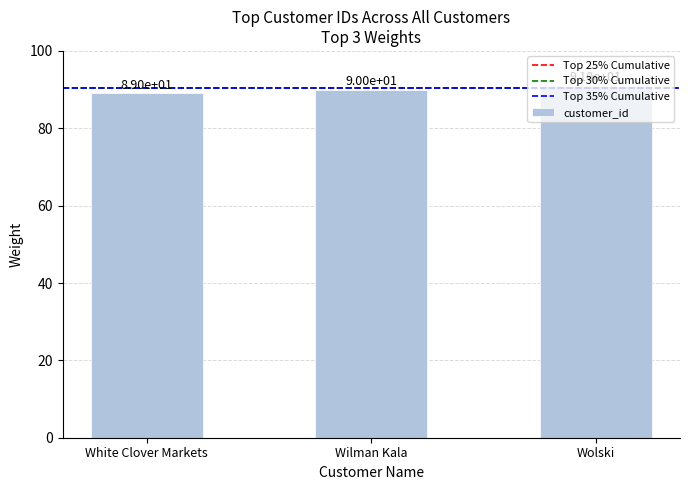

What is the value of the 1st bar from the left?

89